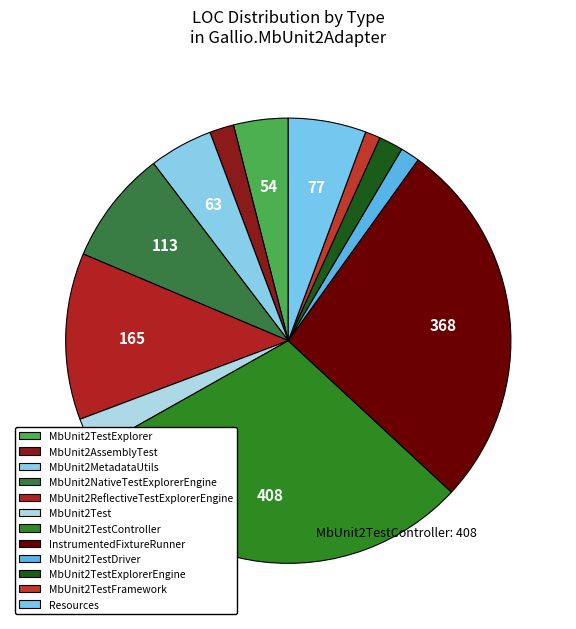

How many slices are in this pie chart?

12